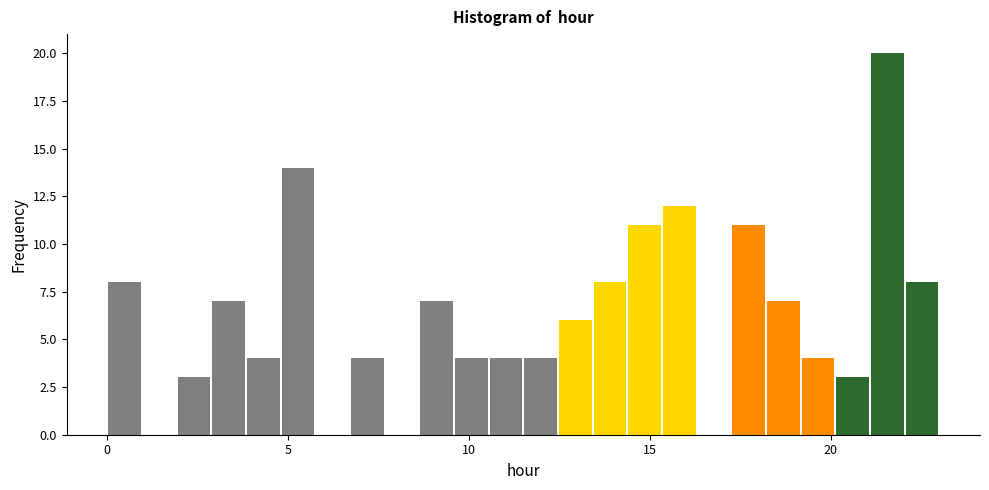

Read against the x-axis, roughly where is the centre of the tallest bar?

21.5